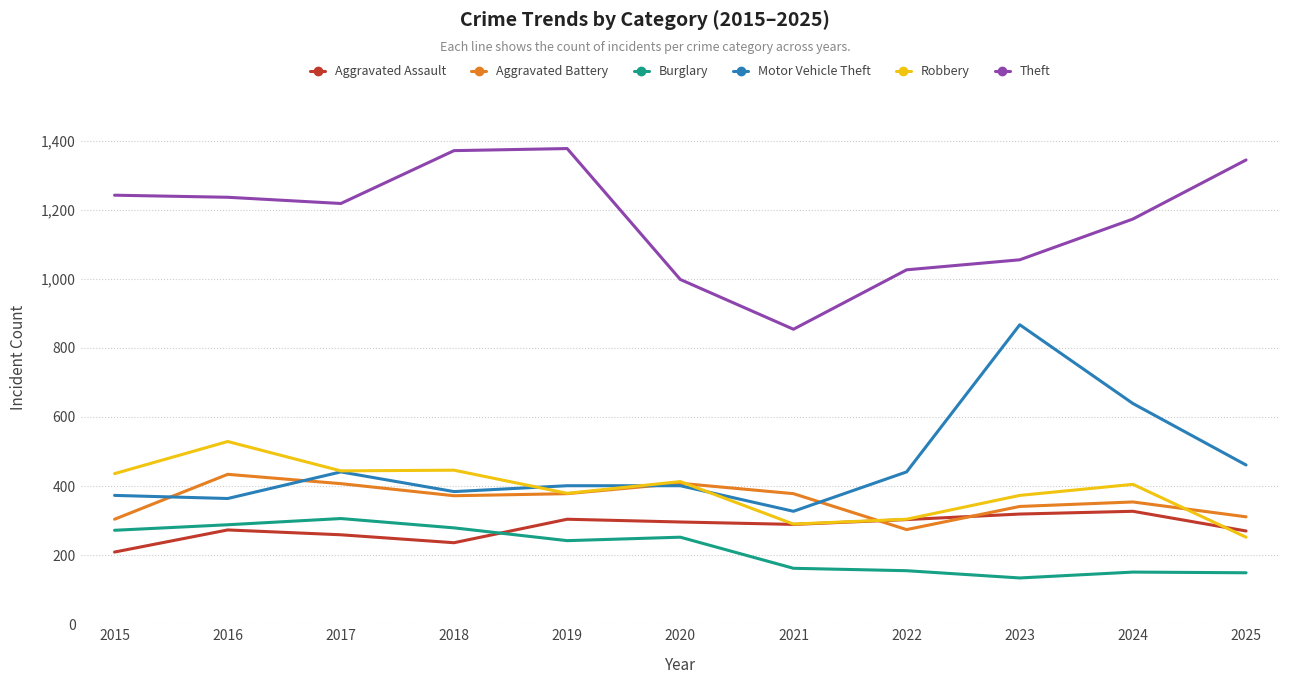

Which series has the largest total across all categories?

Theft